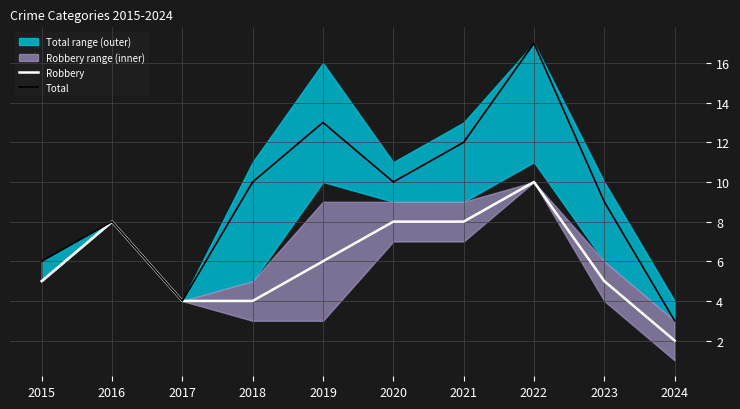

At which label does Total first exceed 10?

2019